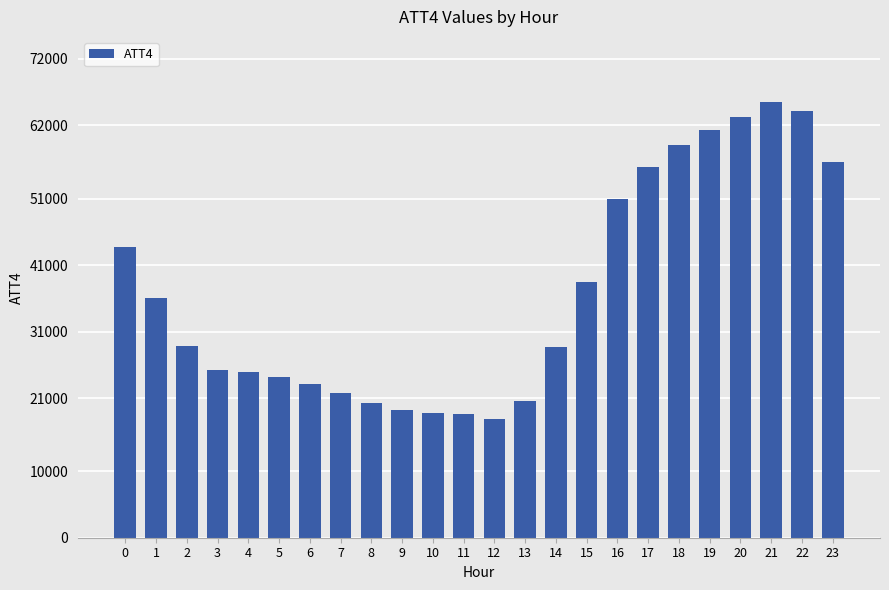

Count the number of categories in the chart.

24